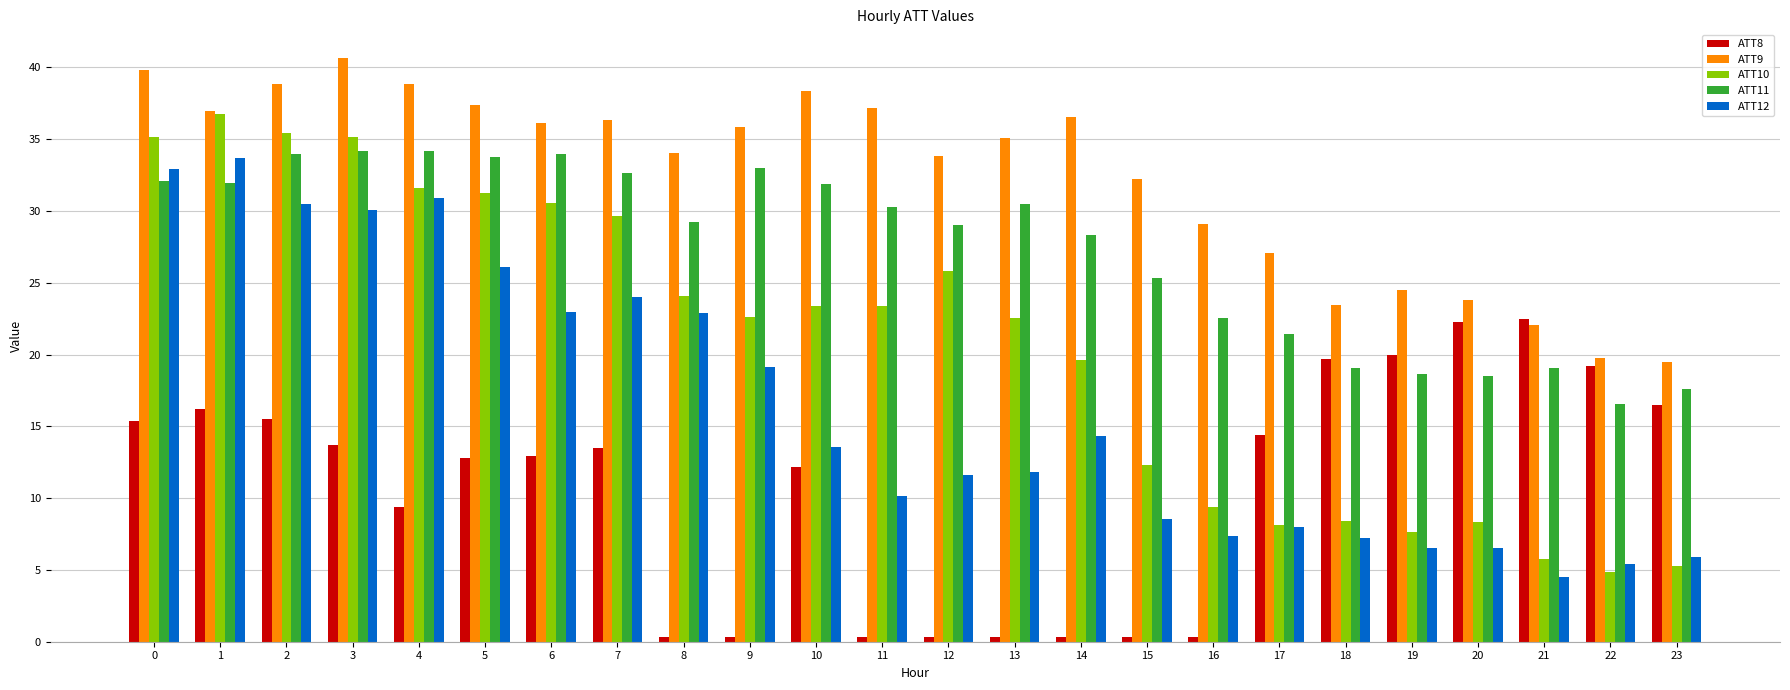

What is the maximum value shown in the chart?

40.6